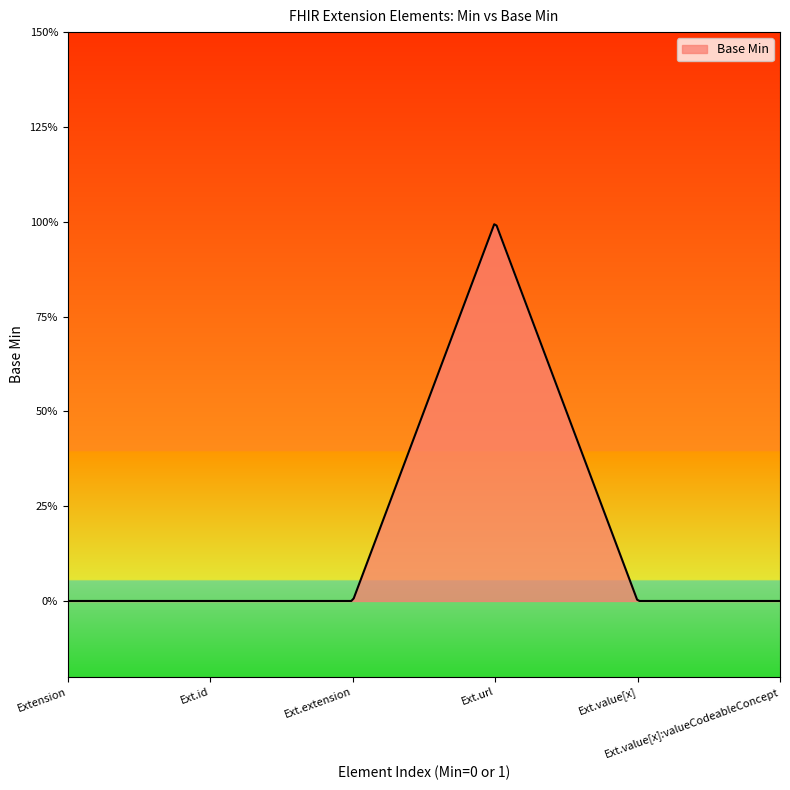

What is the label of the 6th point from the right?

Extension